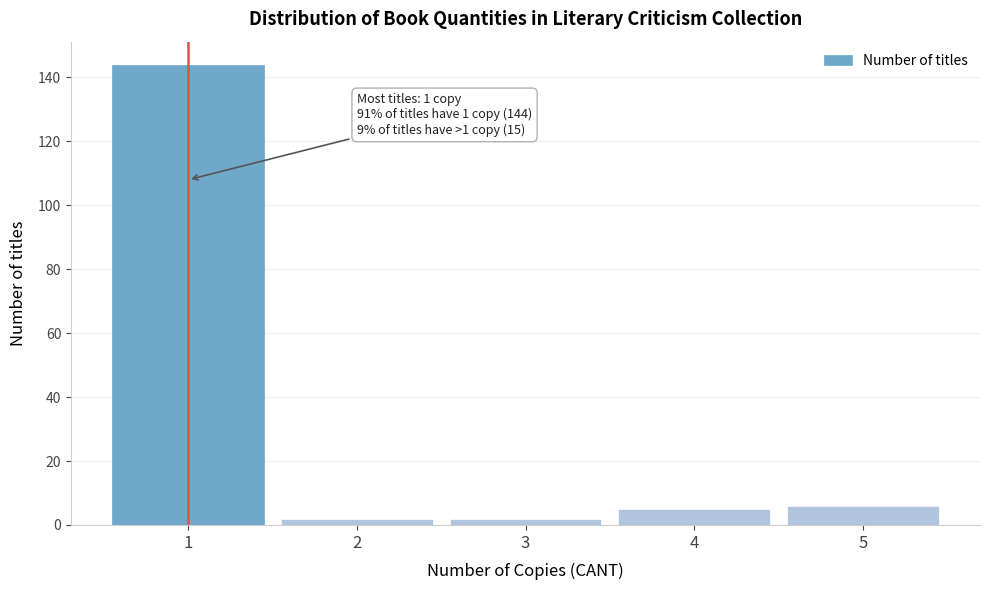

Reading left to right, transcribe all the data shown in this chart.

144	2	2	5	6